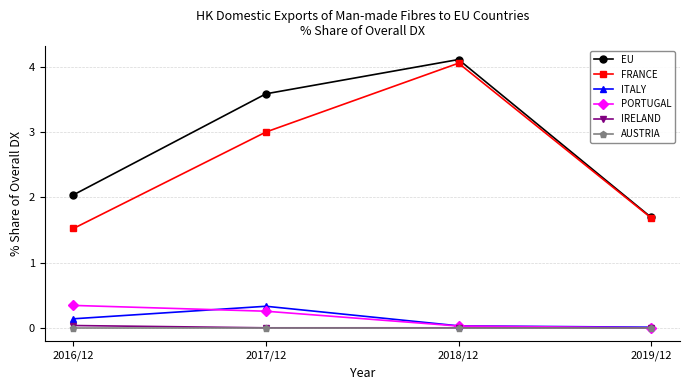

True or false: FRANCE and PORTUGAL intersect in this chart.

False